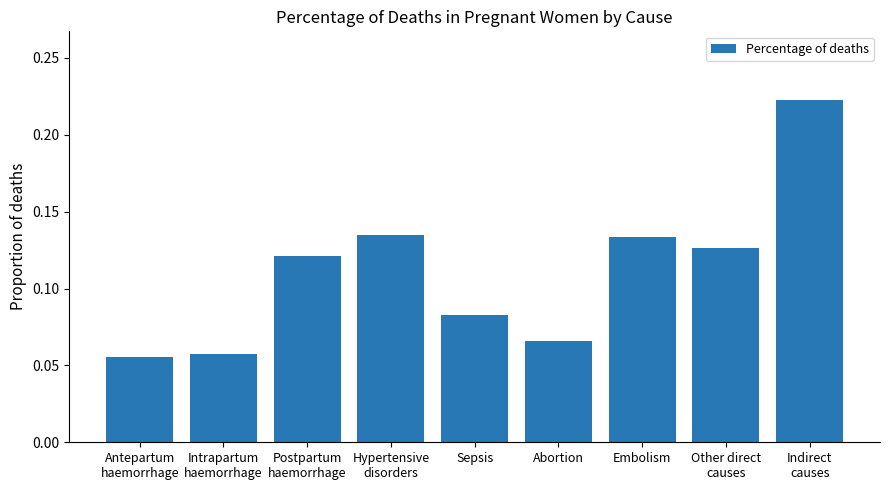

At which label is the value closest to 0?

Antepartum
haemorrhage